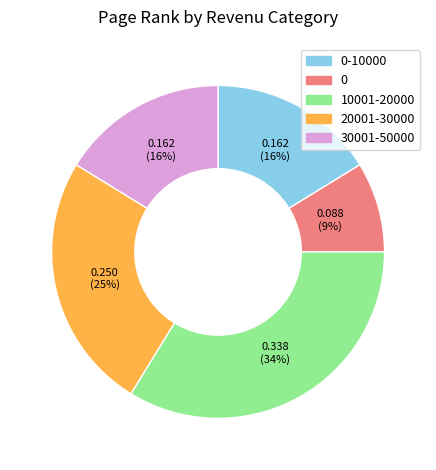

To the nearest percent, what is the average slice percentage?

20%